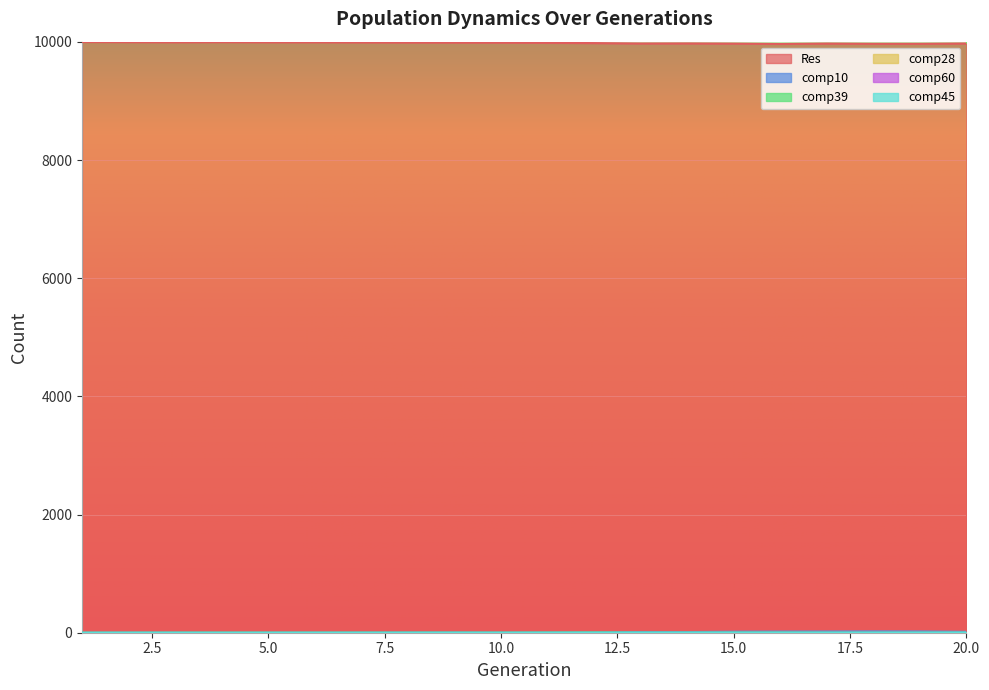

Which has a higher value, 8 or 13?

8